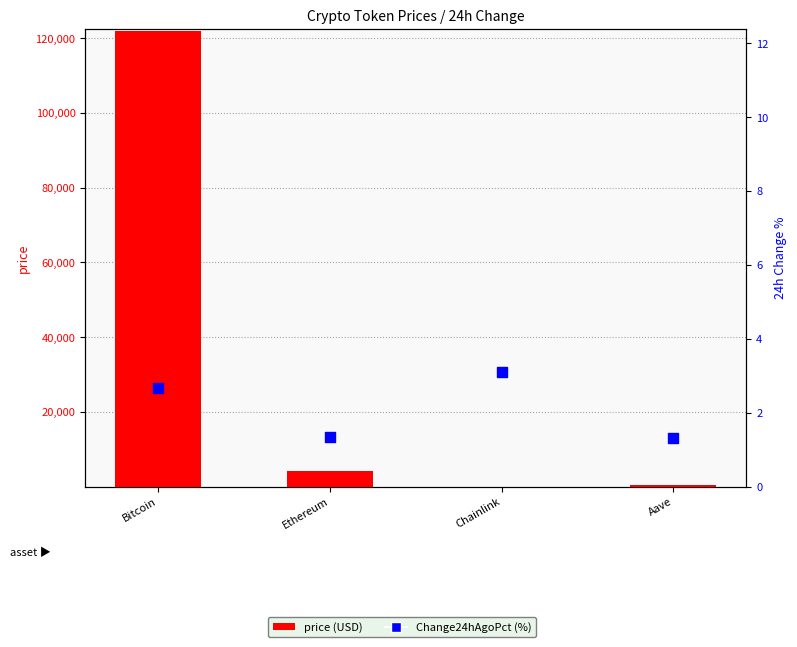

Which series has the widest spread of Y values?

price